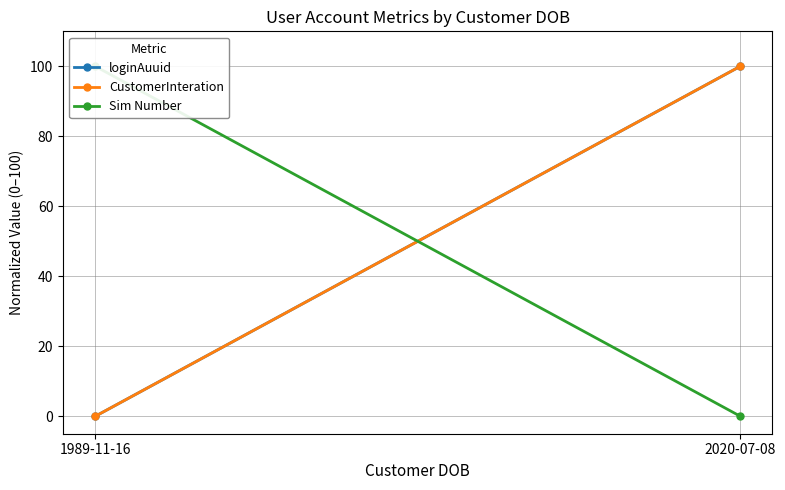

Reading right to left, extract all data points from this chart.

loginAuuid: 2020-07-08=100	1989-11-16=0
CustomerInteration: 2020-07-08=100	1989-11-16=0
Sim Number: 2020-07-08=0	1989-11-16=100